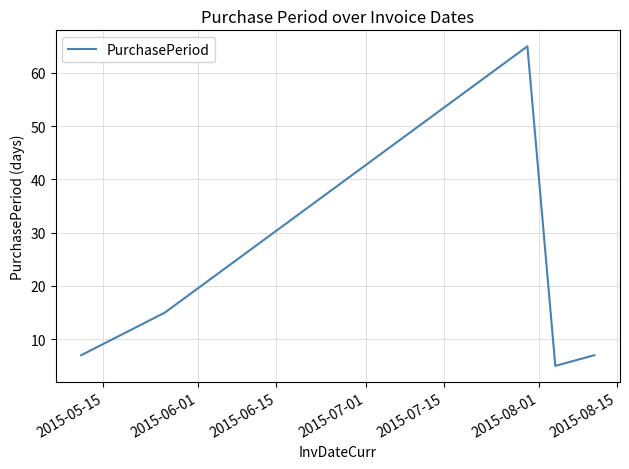

Reading left to right, what are all the values shown in this chart?

7	15	65	5	7